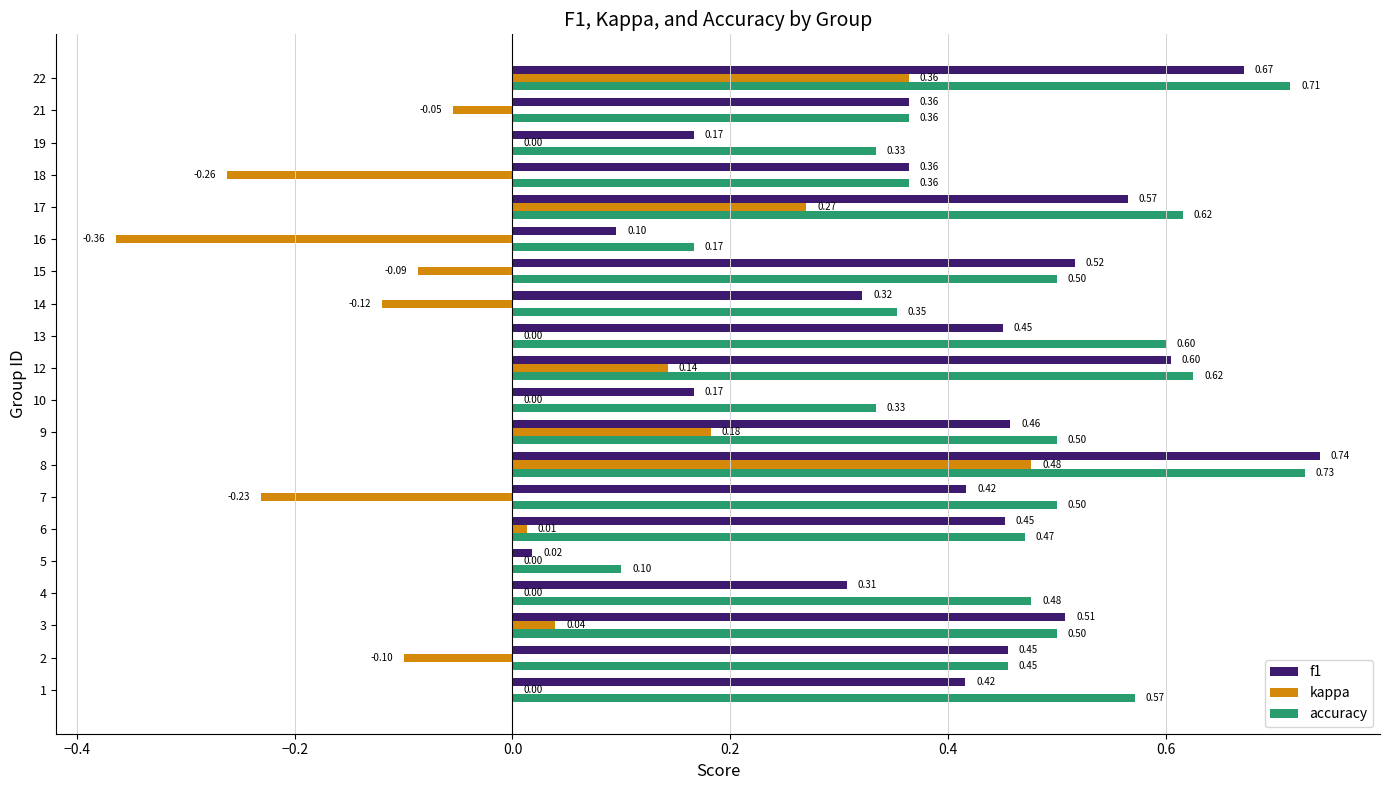

Which series has the largest total across all categories?

accuracy